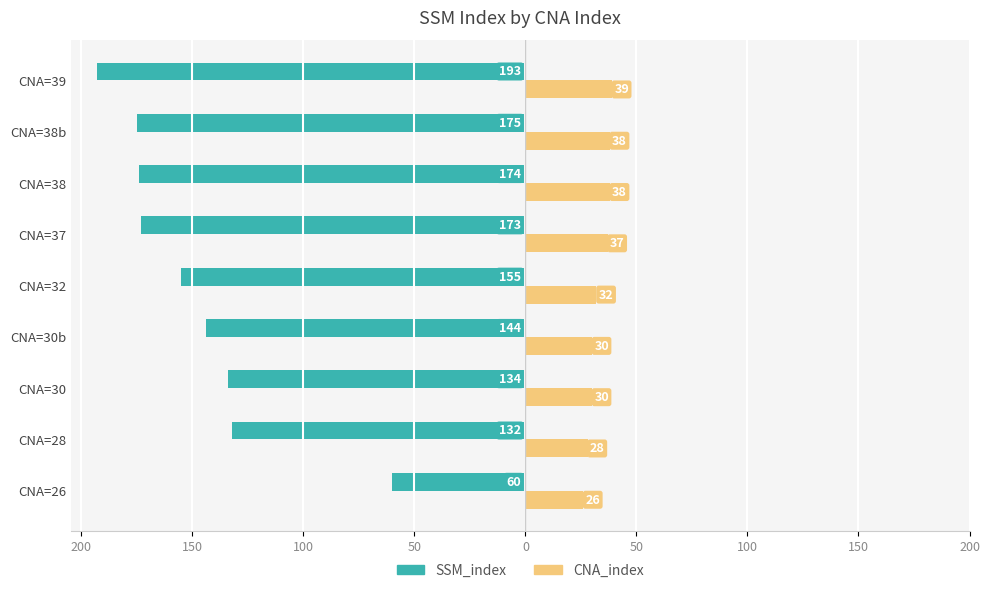

What are all the series names shown in the legend?

SSM_index, CNA_index